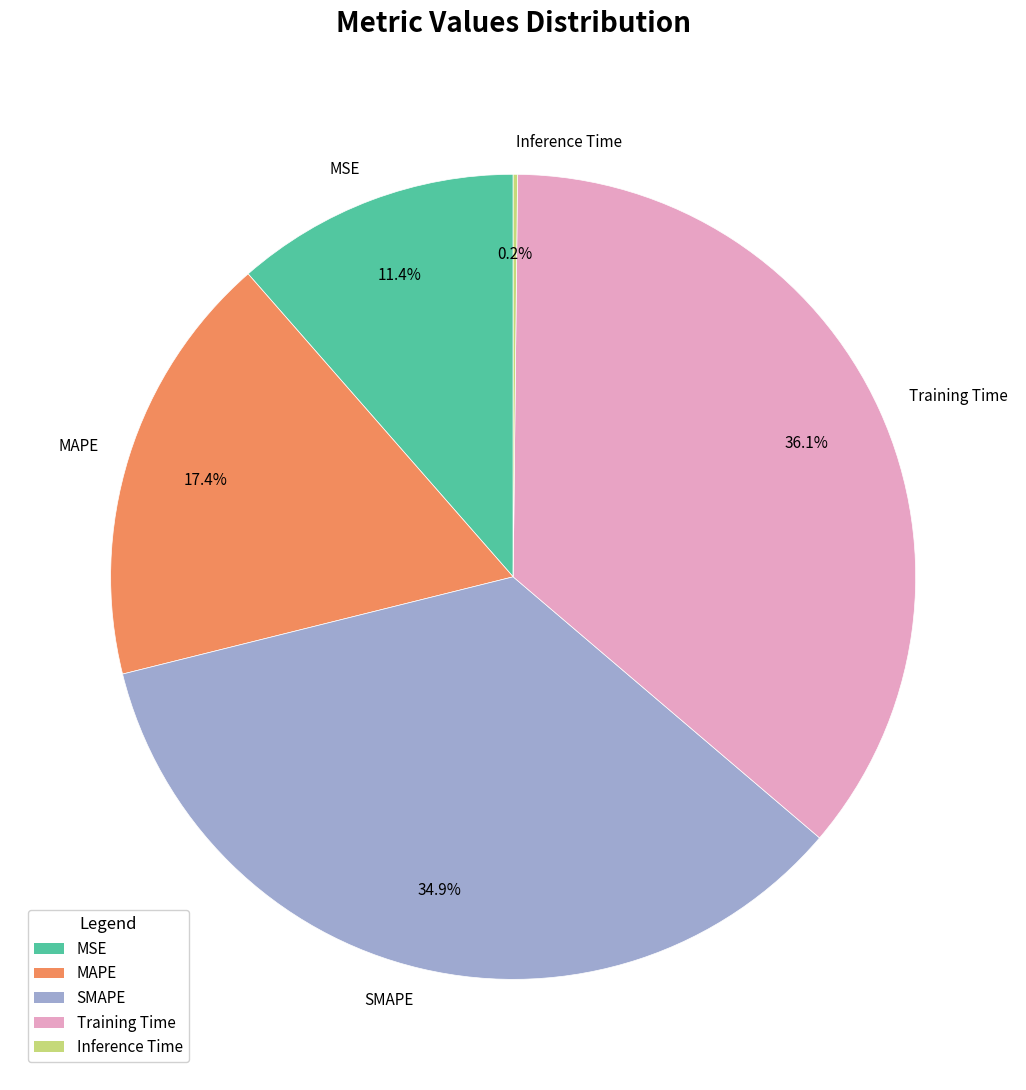

To the nearest percent, what percentage of the pie is Training Time?

36%